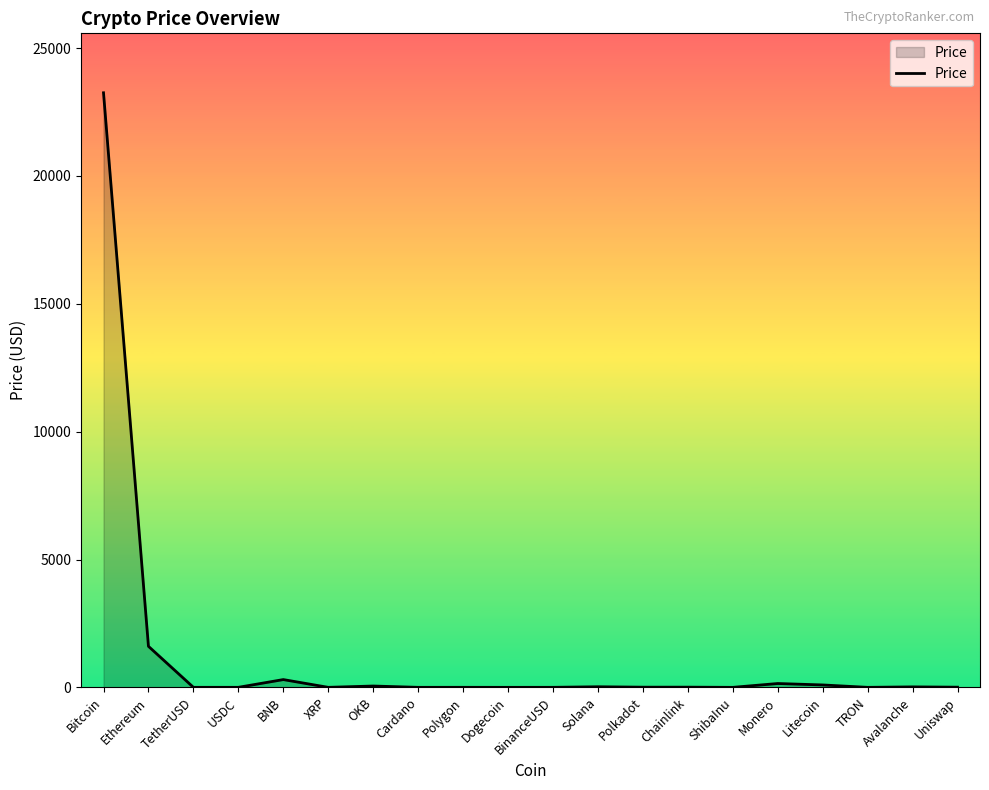

The chart shows a value of 1.3 at Polygon. True or false?

True